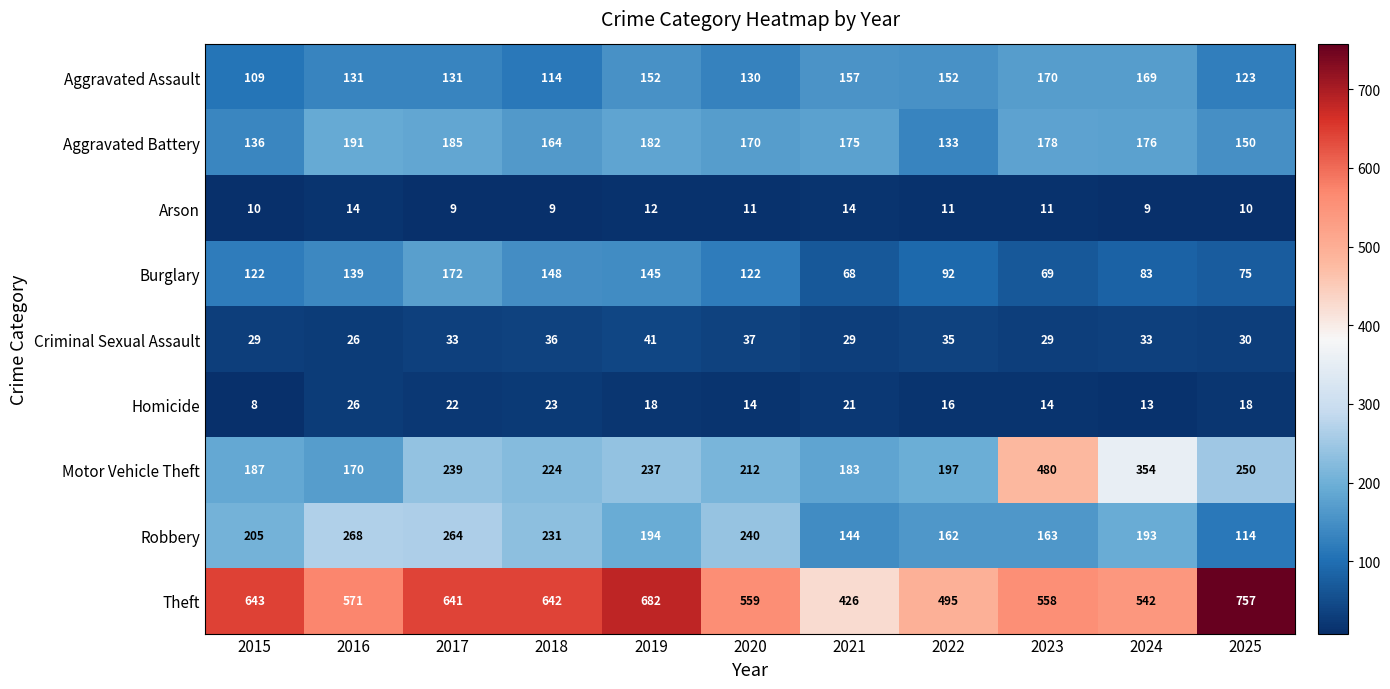

What is the sum of the Homicide values at 2023 and 2022?

30